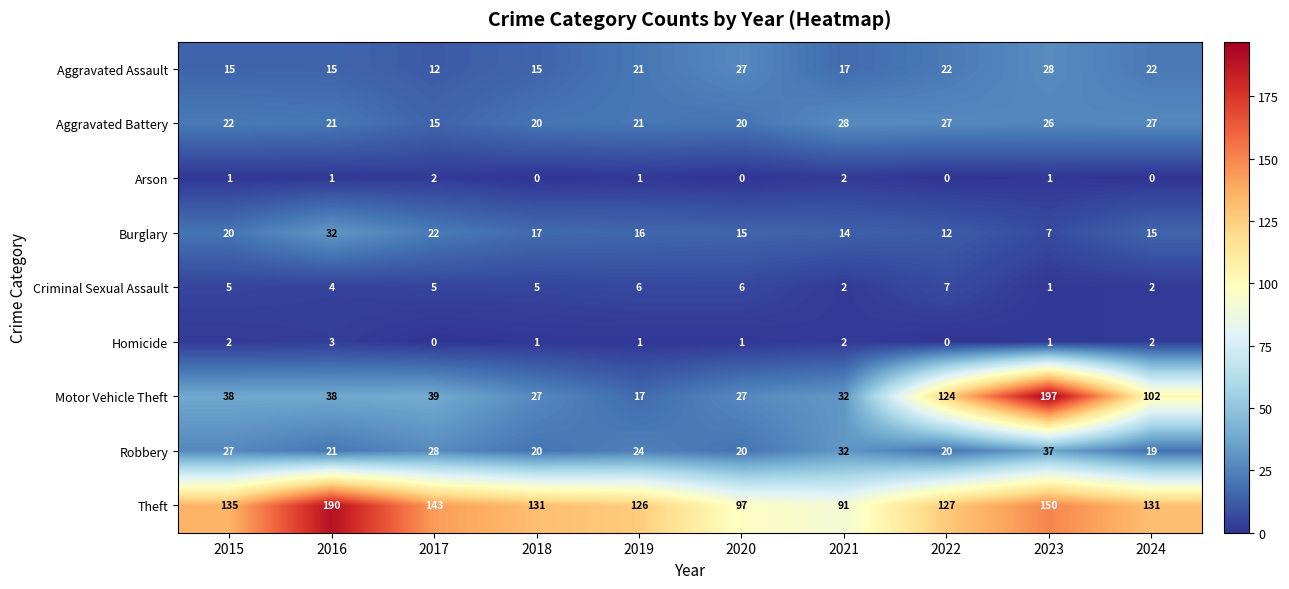

How many distinct data groups are displayed?

9